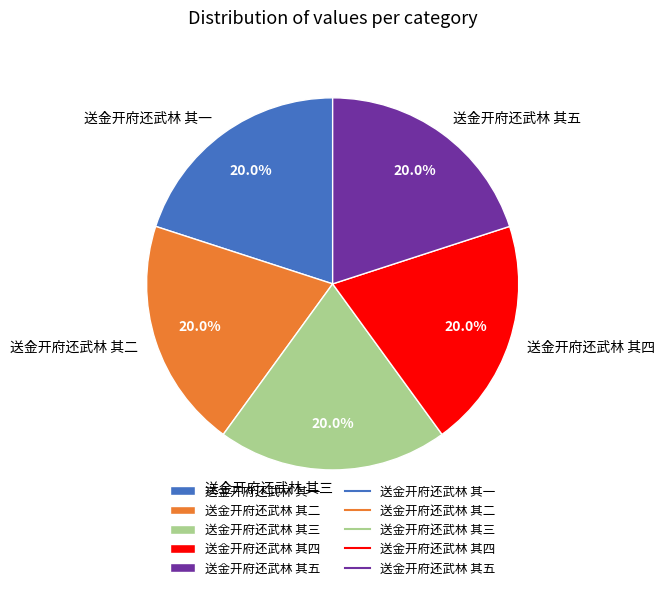

Approximately how many times larger is the value at 送金开府还武林 其五 compared to 送金开府还武林 其二?

1.0